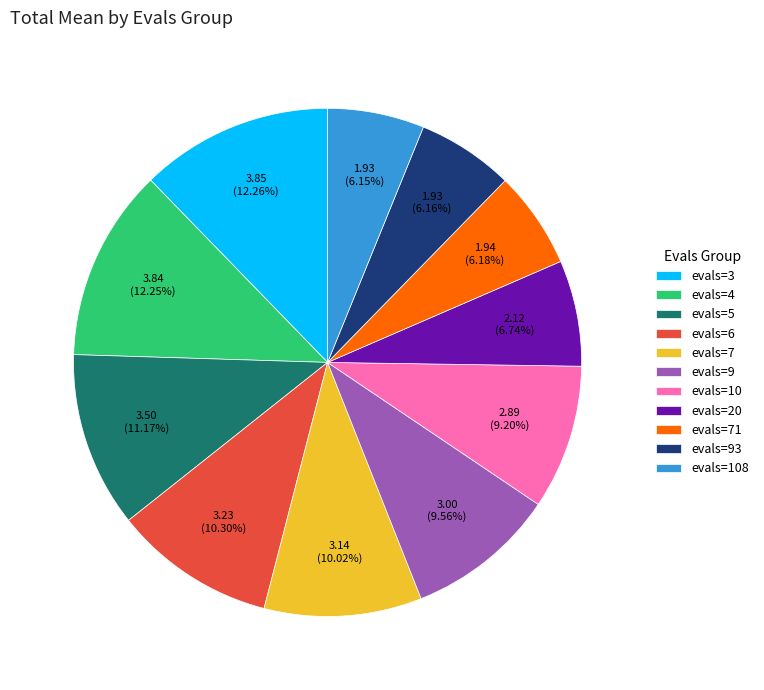

What percentage is NOT represented by evals=108?

93.8%